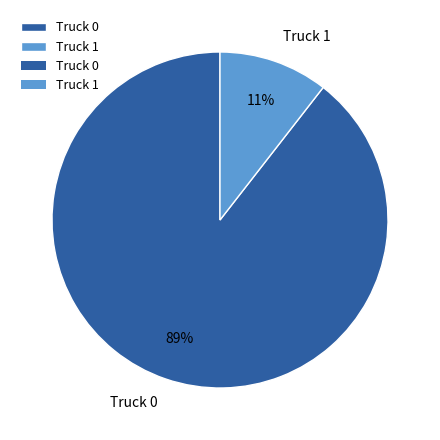

To the nearest percent, what is the combined percentage of Truck 1 and Truck 0?

100%